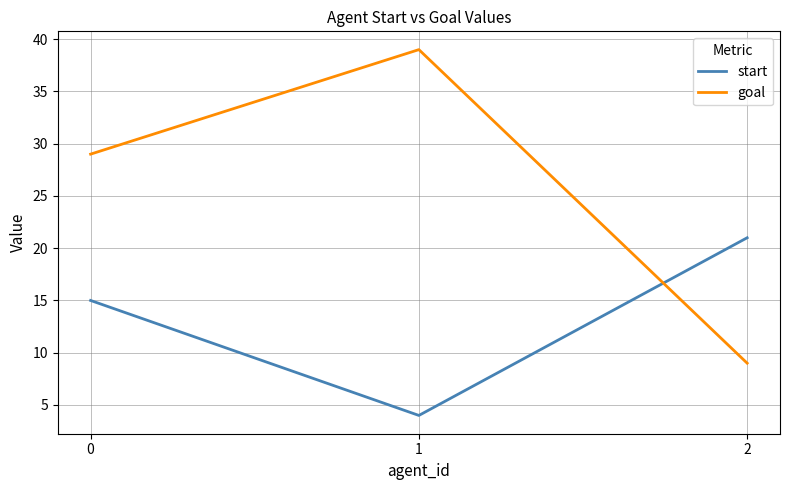

What is the sum of all goal values?

77